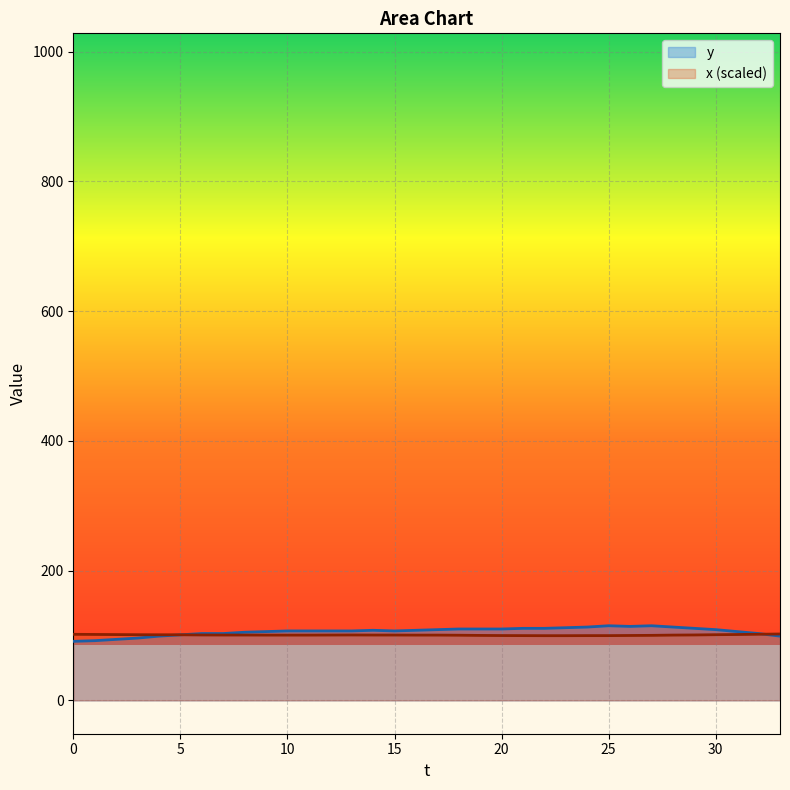

What is the maximum value for y?

115.0